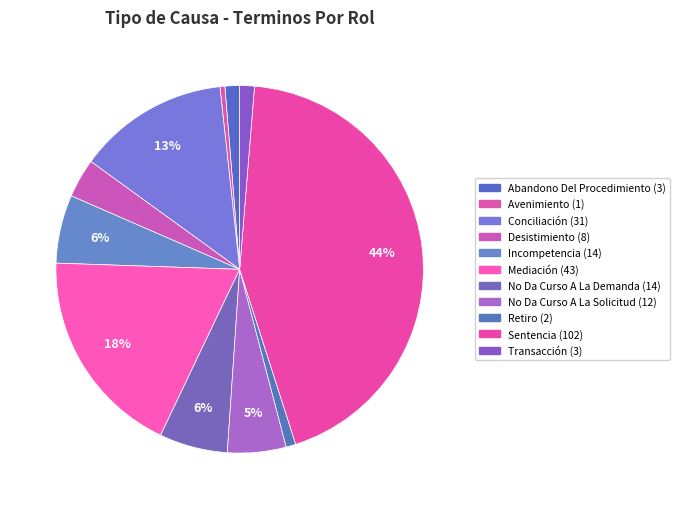

What is the largest slice in the pie chart?

Sentencia